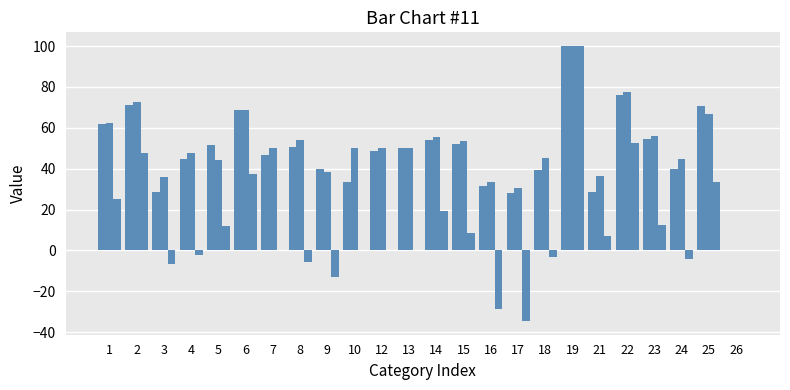

How many data points does each series have?

24